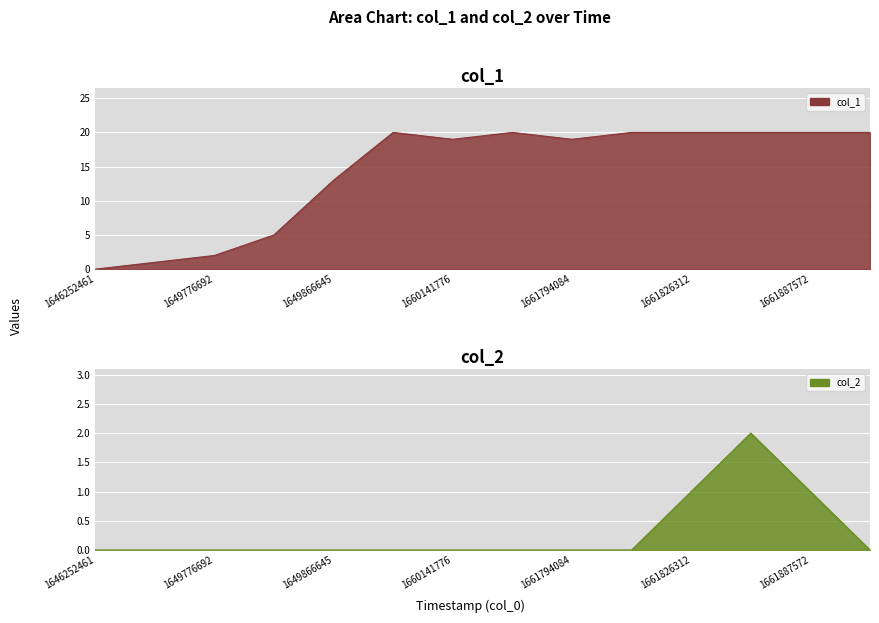

Which series has the widest spread of values?

col_1